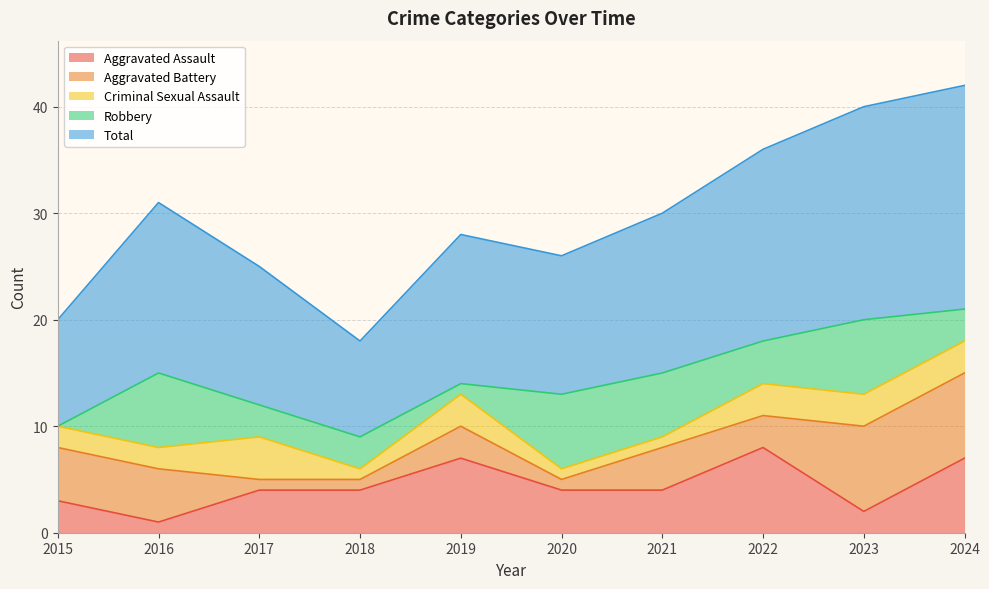

Which category has the lowest value in the Aggravated Battery series?

2017